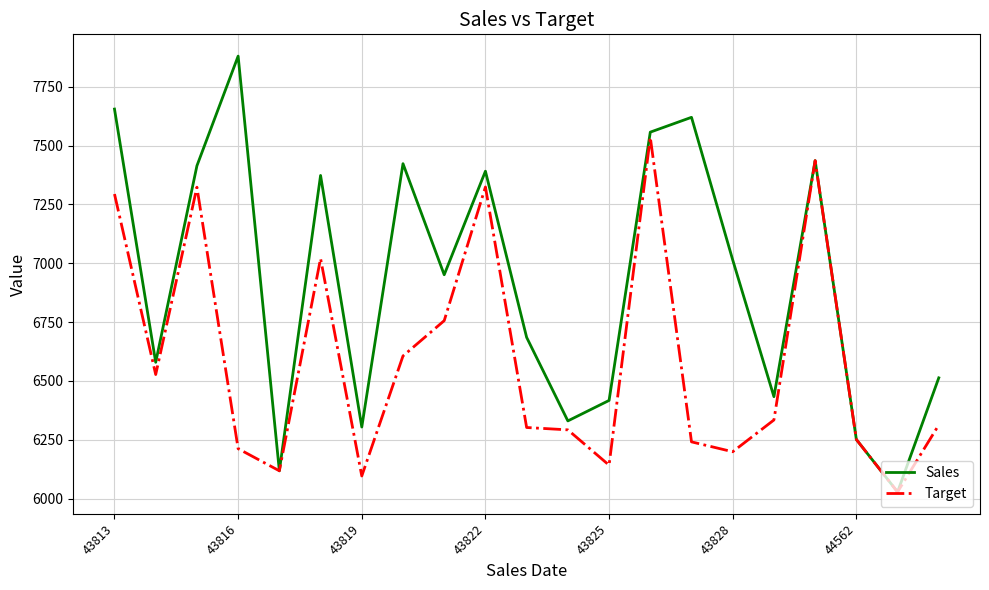

Which series has the largest range (max minus min)?

Sales